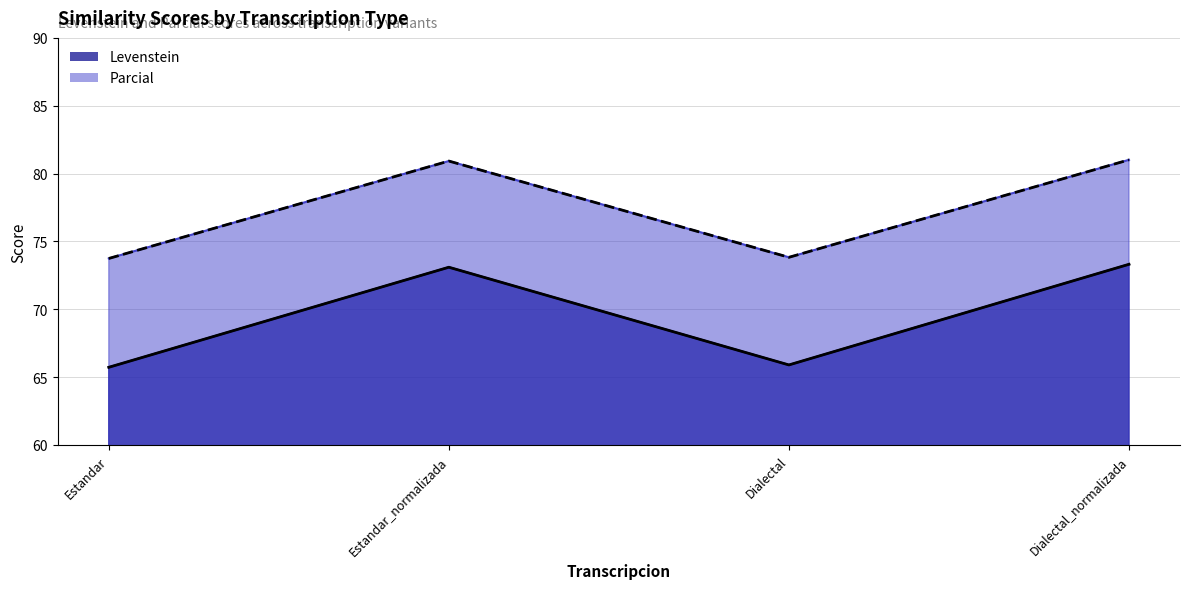

What is the difference between the maximum and minimum values in the Levenstein series?

7.6